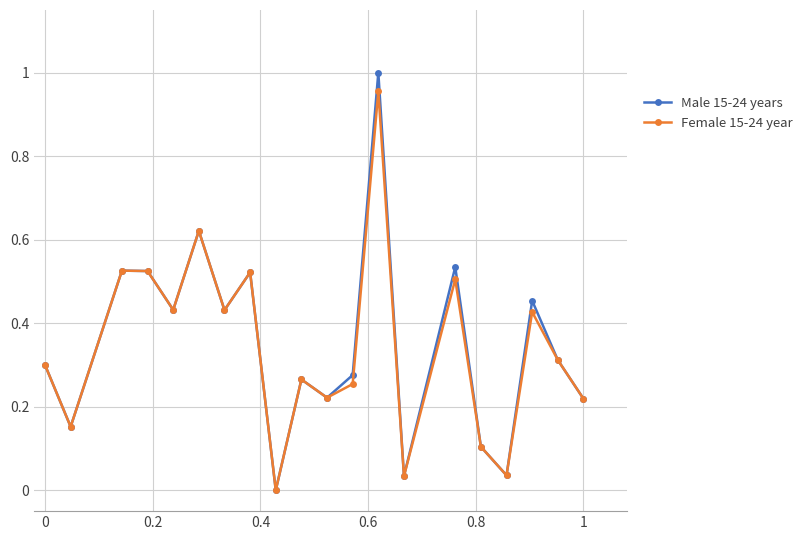

In Female 15-24 year, how many points are higher than both neighbors (excluding endpoints)?

7